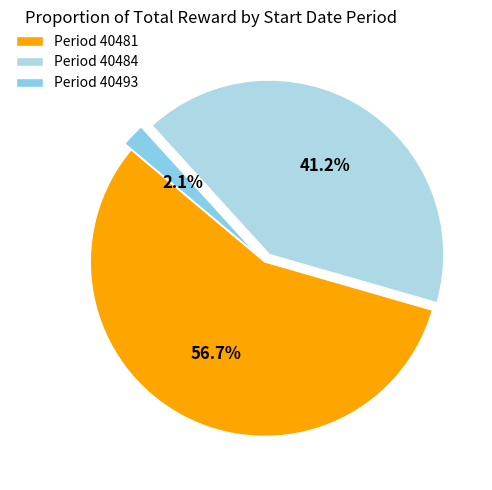

Is there a majority slice in this chart?

Yes